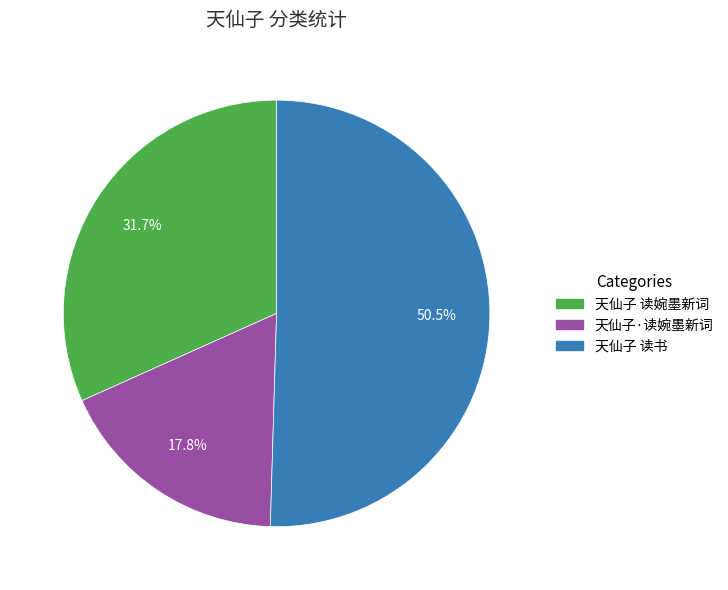

Which slice represents more than half of the pie?

天仙子 读书